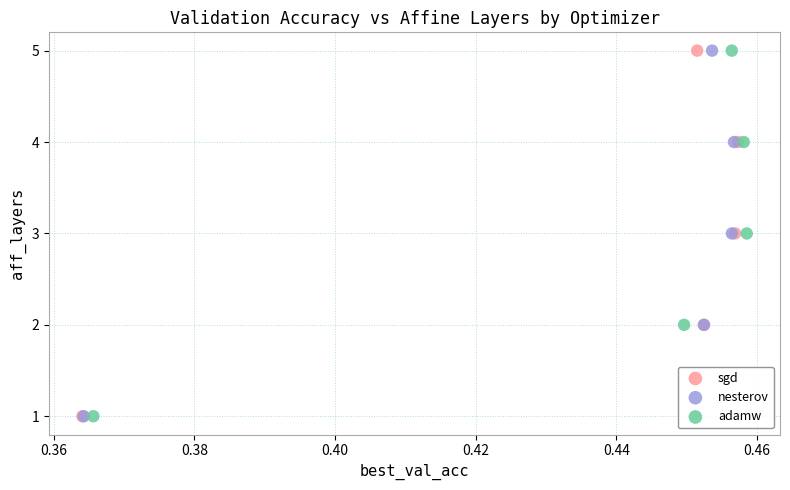

What are all the series names shown in the legend?

sgd, nesterov, adamw